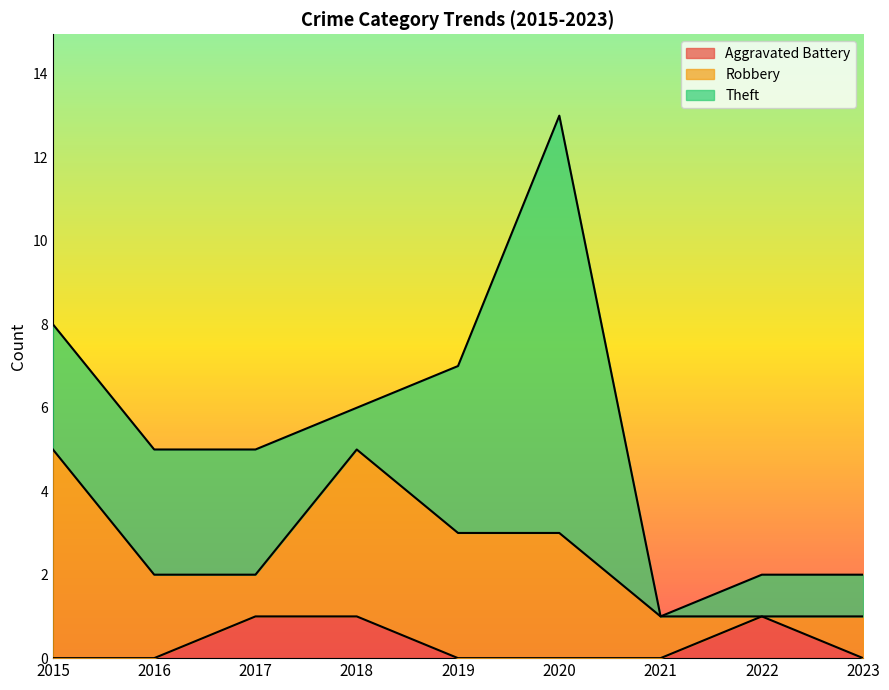

What is the total value across all series at 2018?

6